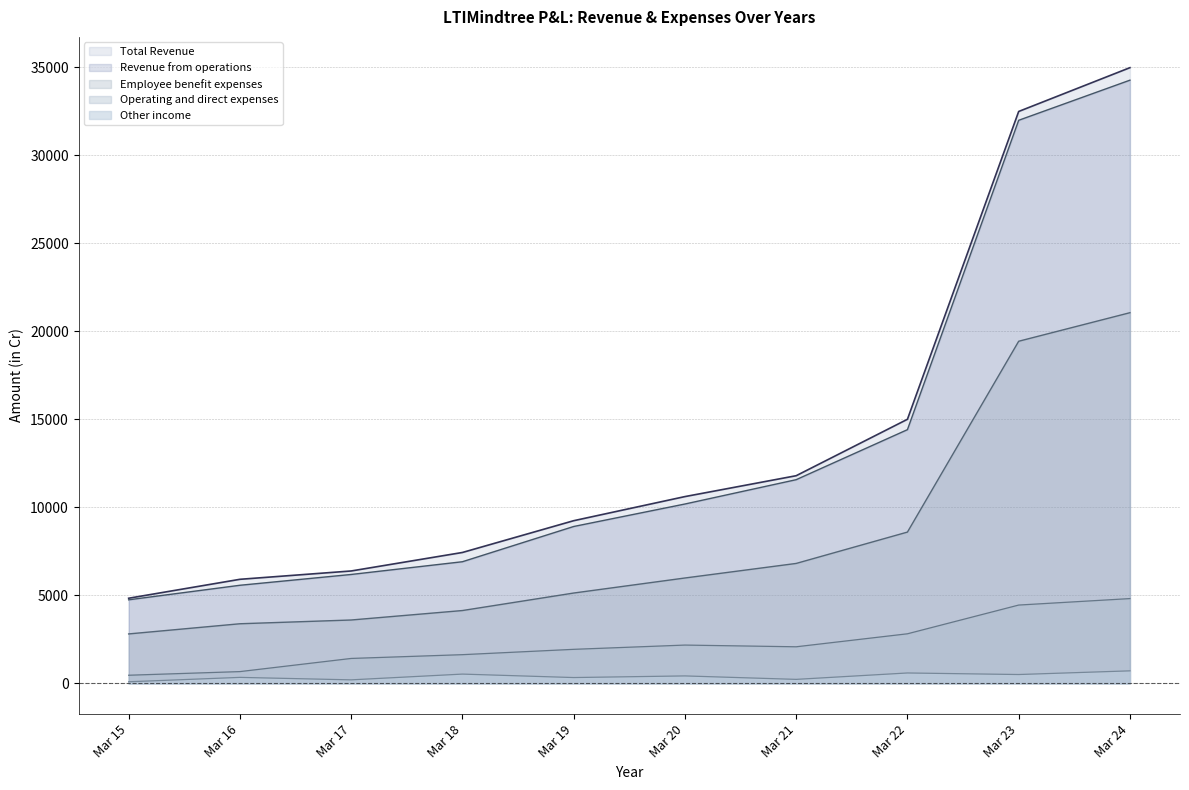

True or false: Employee benefit expenses has more than 1 points higher than both neighbors.

False